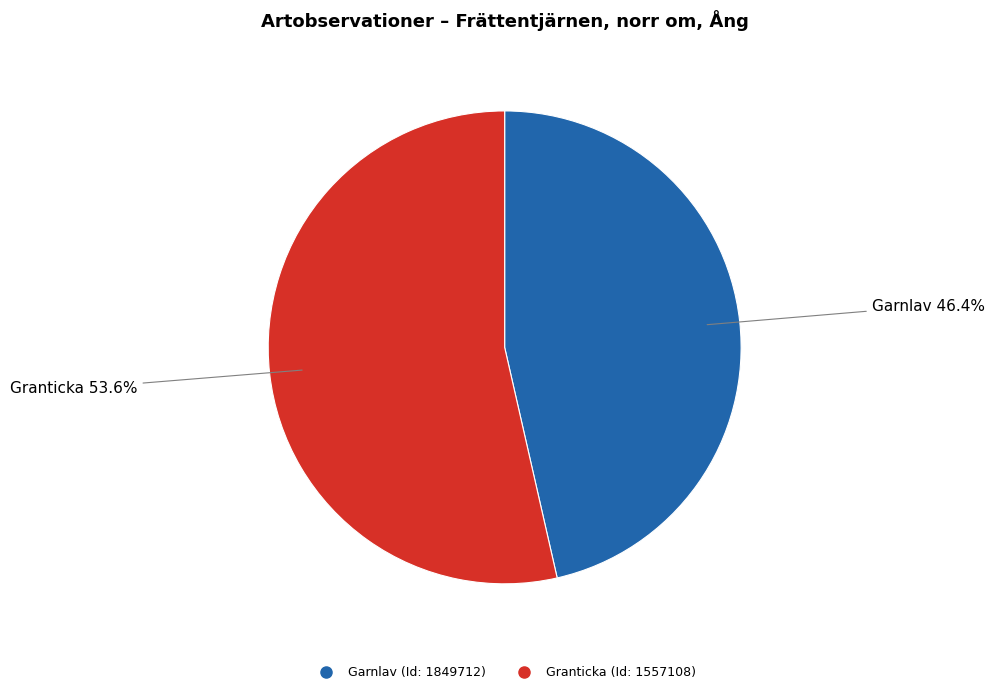

To the nearest percent, what is the average slice percentage?

50%